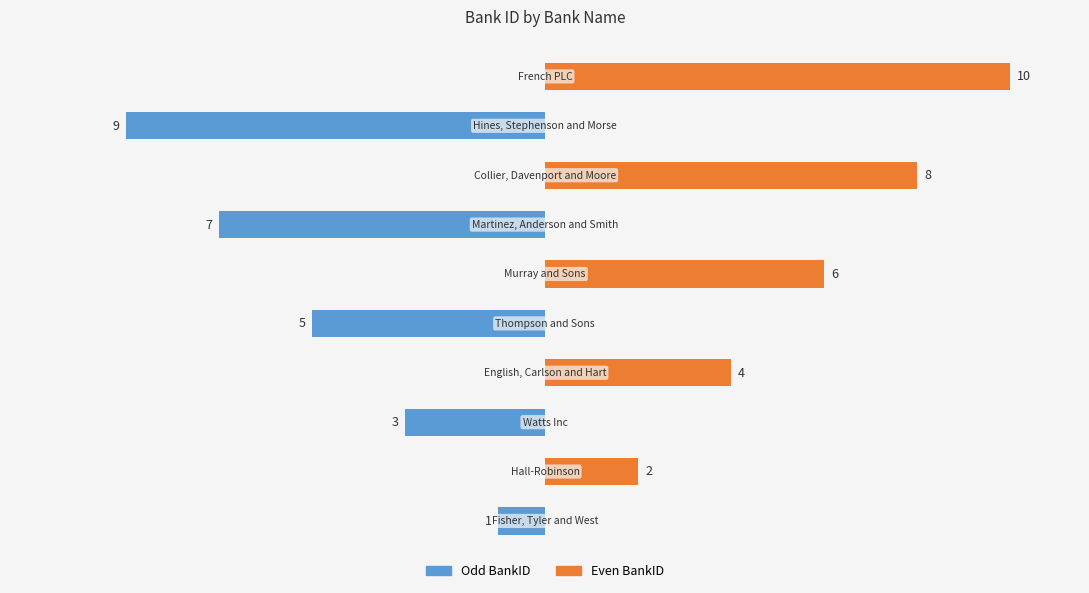

Which has a higher value, −15 or 7?

7